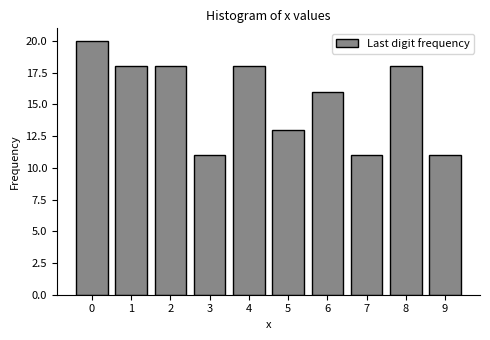

Reading left to right, transcribe all the data shown in this chart.

20	18	18	11	18	13	16	11	18	11